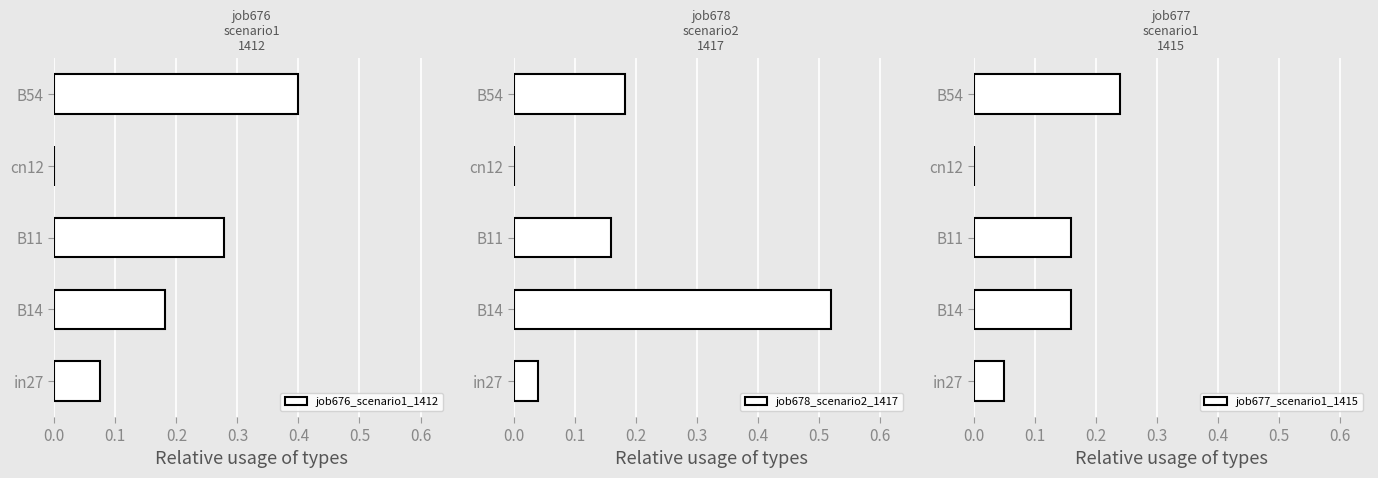

Is it true that job676_scenario1_1412 equals 0.4 at B54?

True